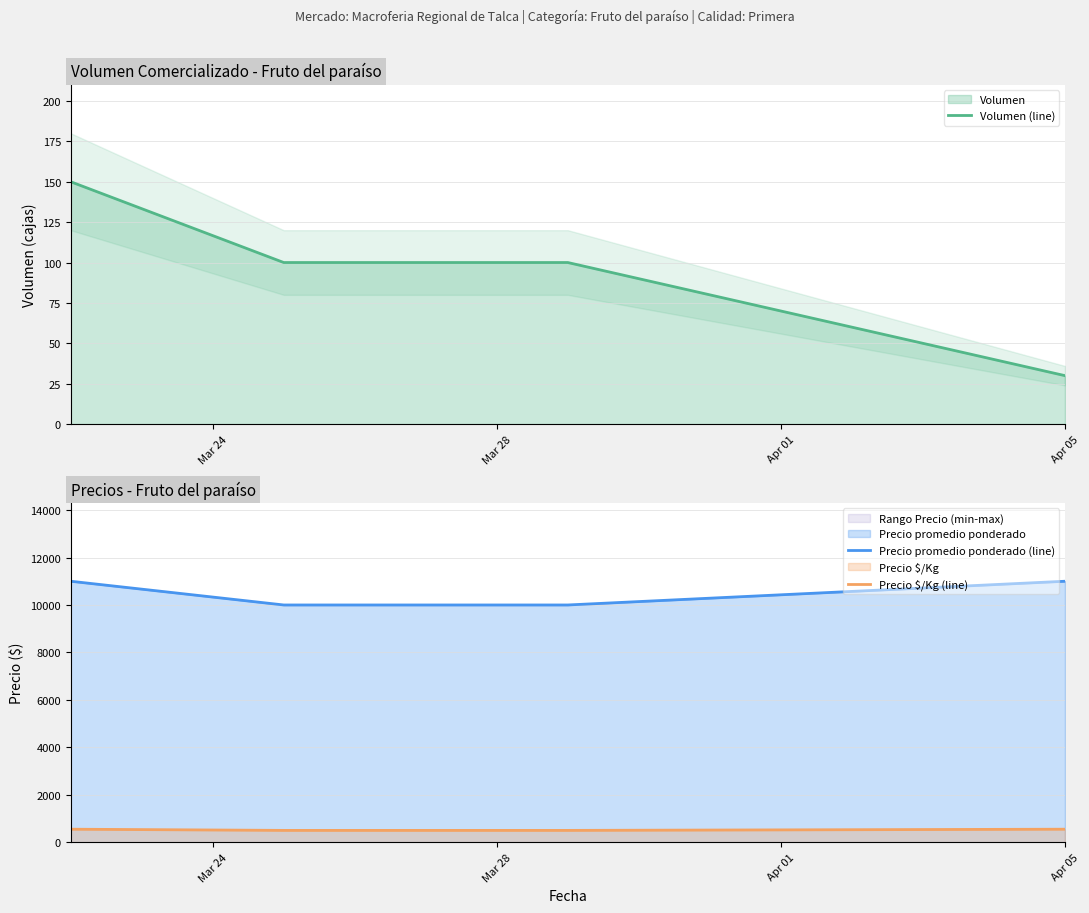

What is the maximum value for Volumen (line)?

150